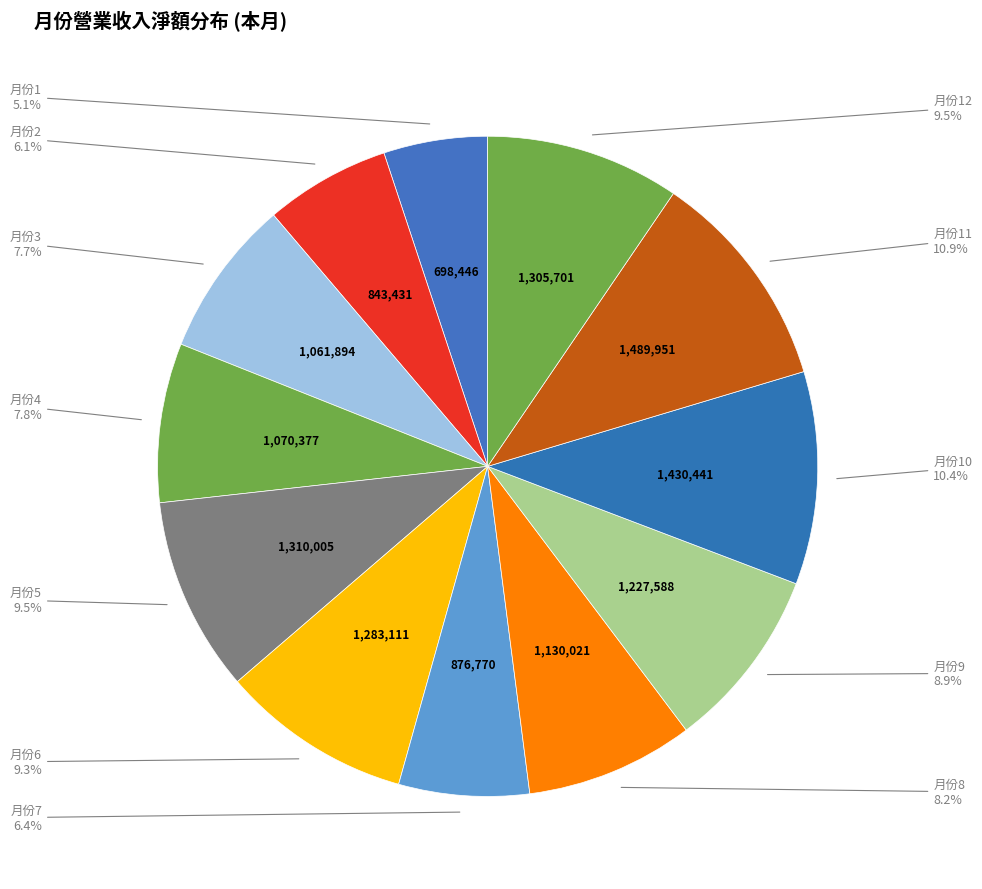

How many segments does this pie chart have?

12